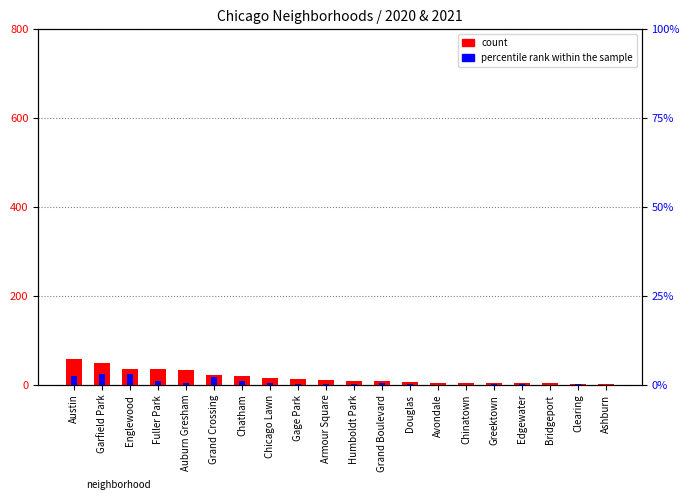

Is the value of percentile rank within the sample at Chicago Lawn greater than the value of count at Edgewater?

Yes